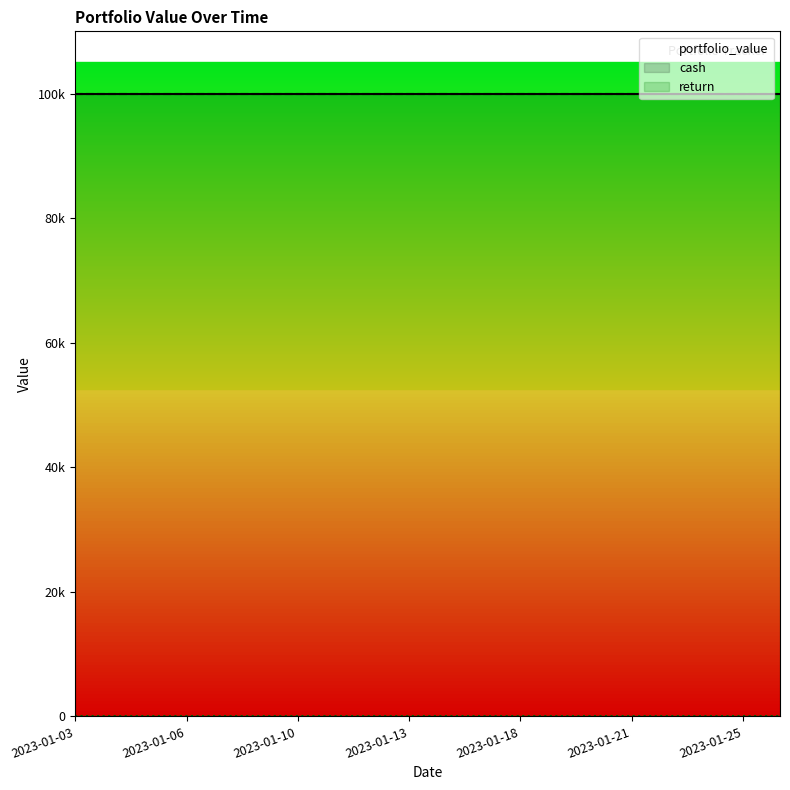

At which category is the sum across all series the highest?

2023-01-03